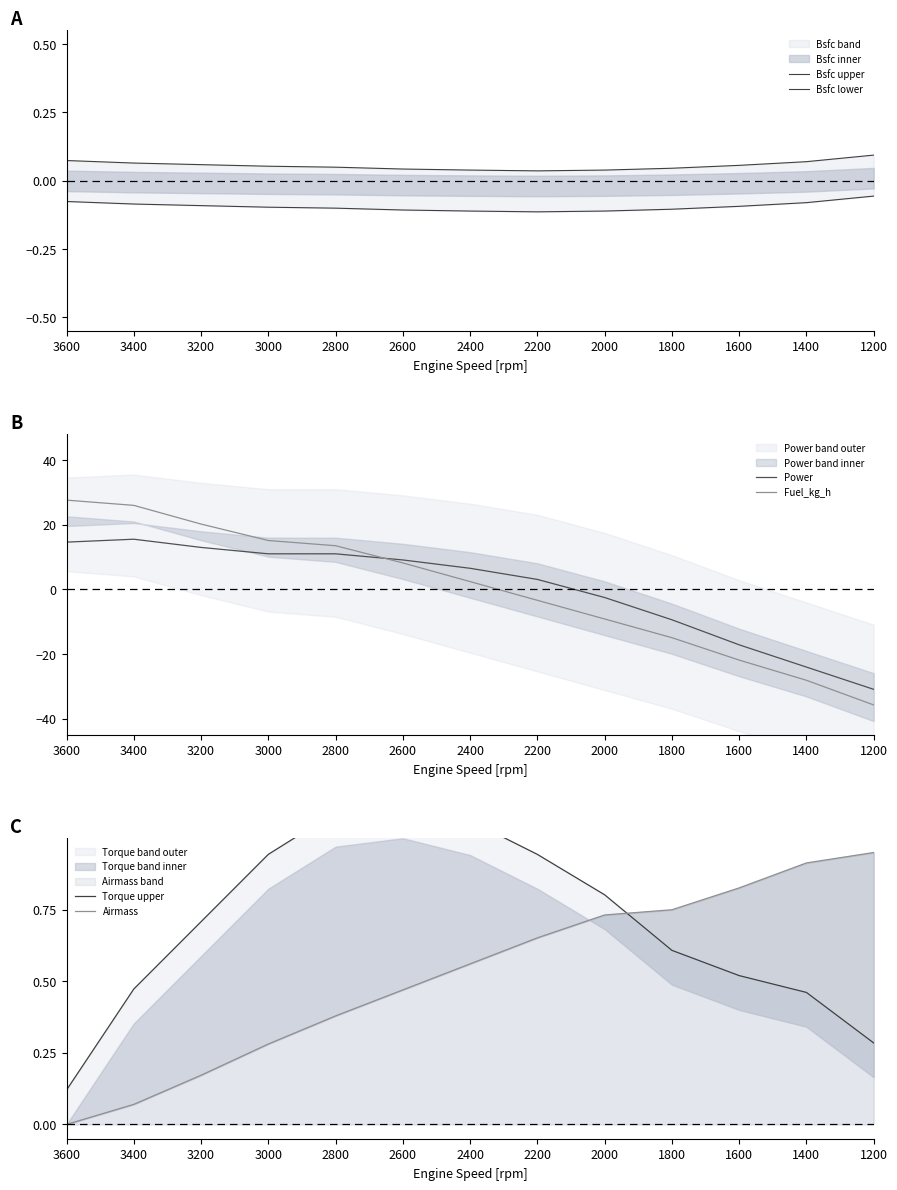

True or false: Bsfc upper and Fuel_kg_h intersect in this chart.

True